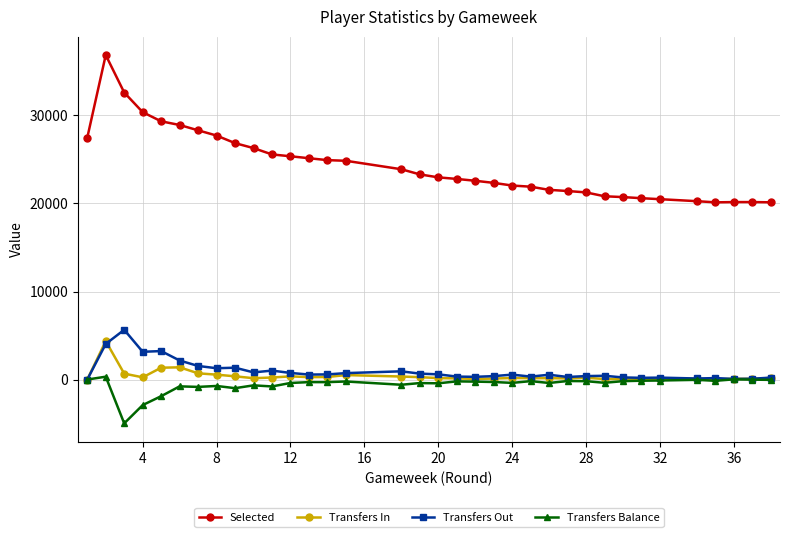

Which series has the widest spread of values?

Selected